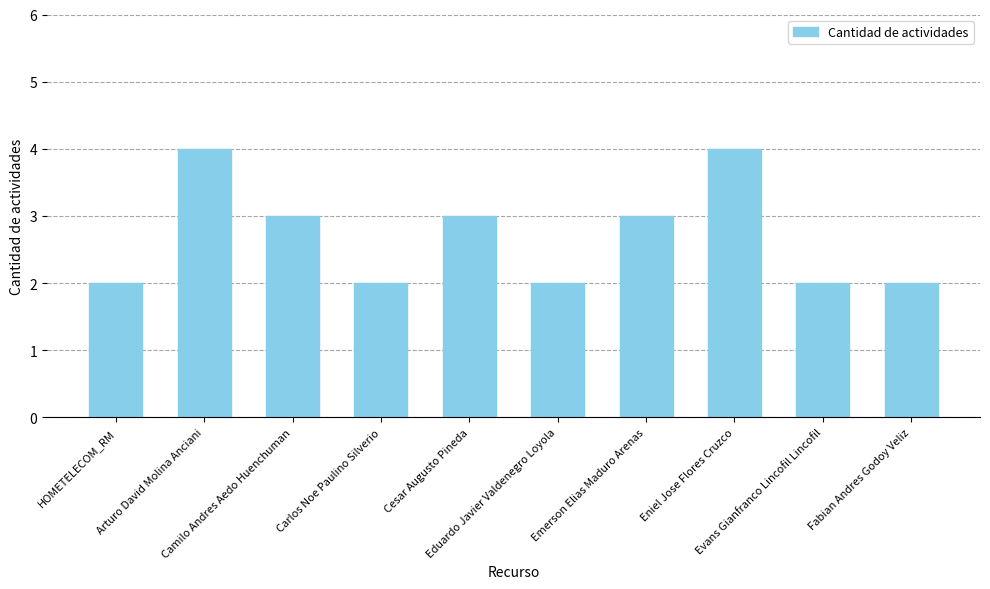

True or false: the data shows 3 at Emerson Elias Maduro Arenas.

True